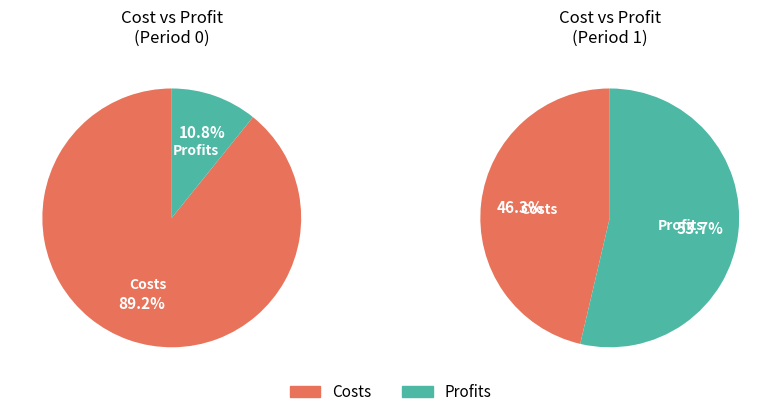

Is the sum of Total Profits and Total Operation Fixed Costs greater than half?

No